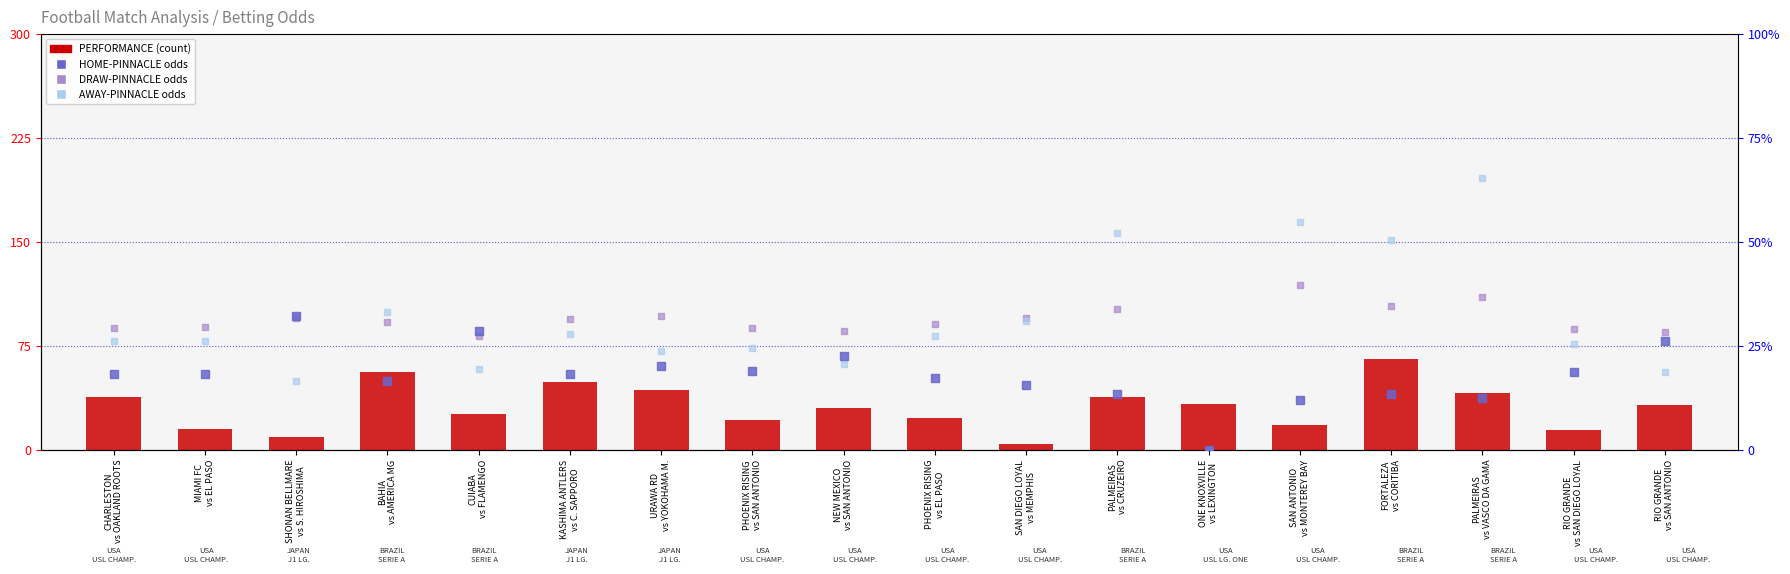

At how many categories does at least one series exceed 24?

11